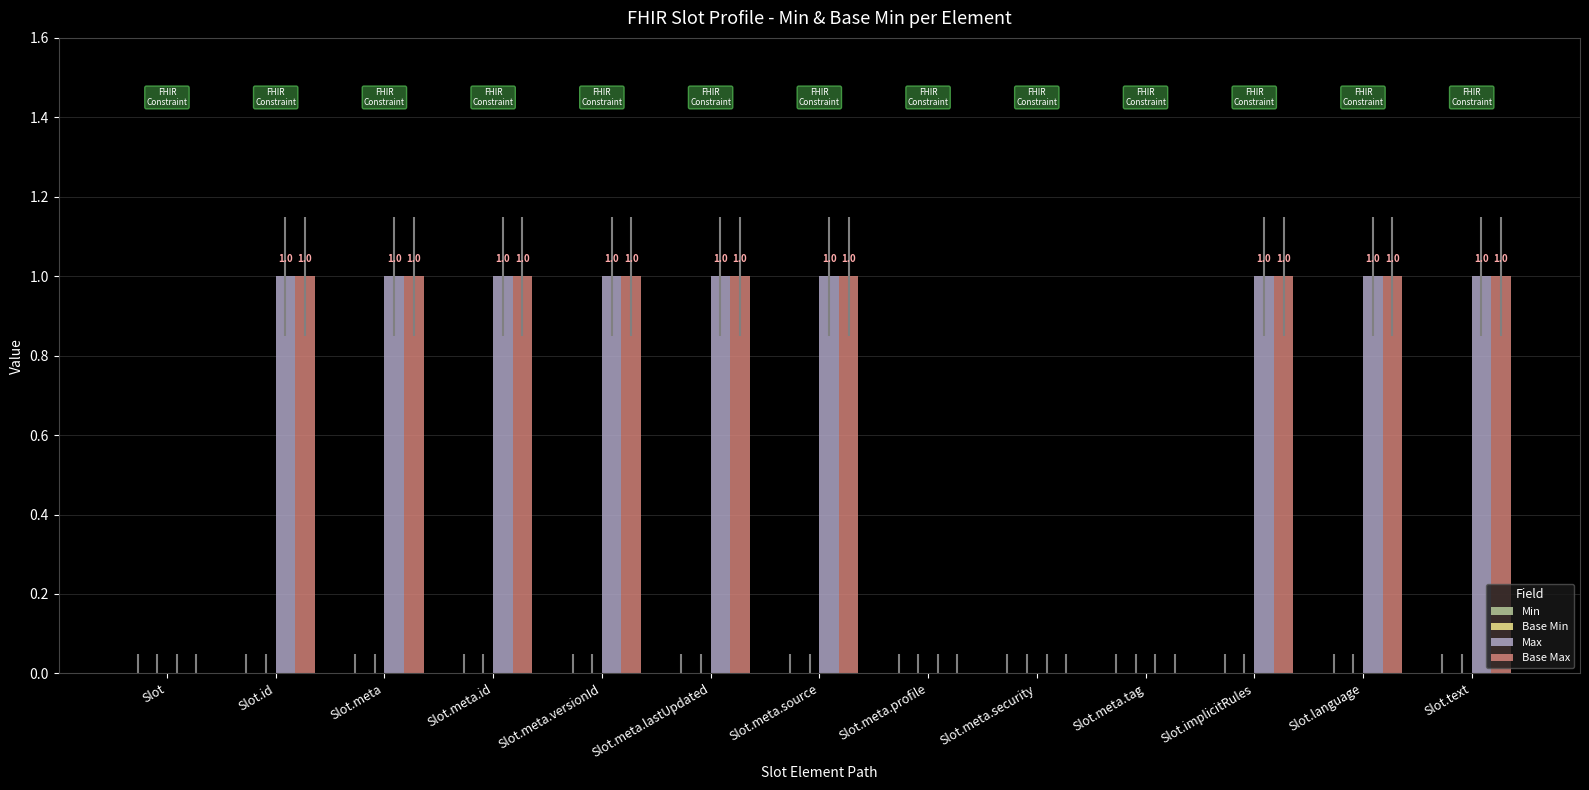

Reading left to right, list all the values displayed in this chart.

Max: Slot=0	Slot.id=1	Slot.meta=1	Slot.meta.id=1	Slot.meta.versionId=1	Slot.meta.lastUpdated=1	Slot.meta.source=1	Slot.meta.profile=0	Slot.meta.security=0	Slot.meta.tag=0	Slot.implicitRules=1	Slot.language=1	Slot.text=1
Base Max: Slot=0	Slot.id=1	Slot.meta=1	Slot.meta.id=1	Slot.meta.versionId=1	Slot.meta.lastUpdated=1	Slot.meta.source=1	Slot.meta.profile=0	Slot.meta.security=0	Slot.meta.tag=0	Slot.implicitRules=1	Slot.language=1	Slot.text=1